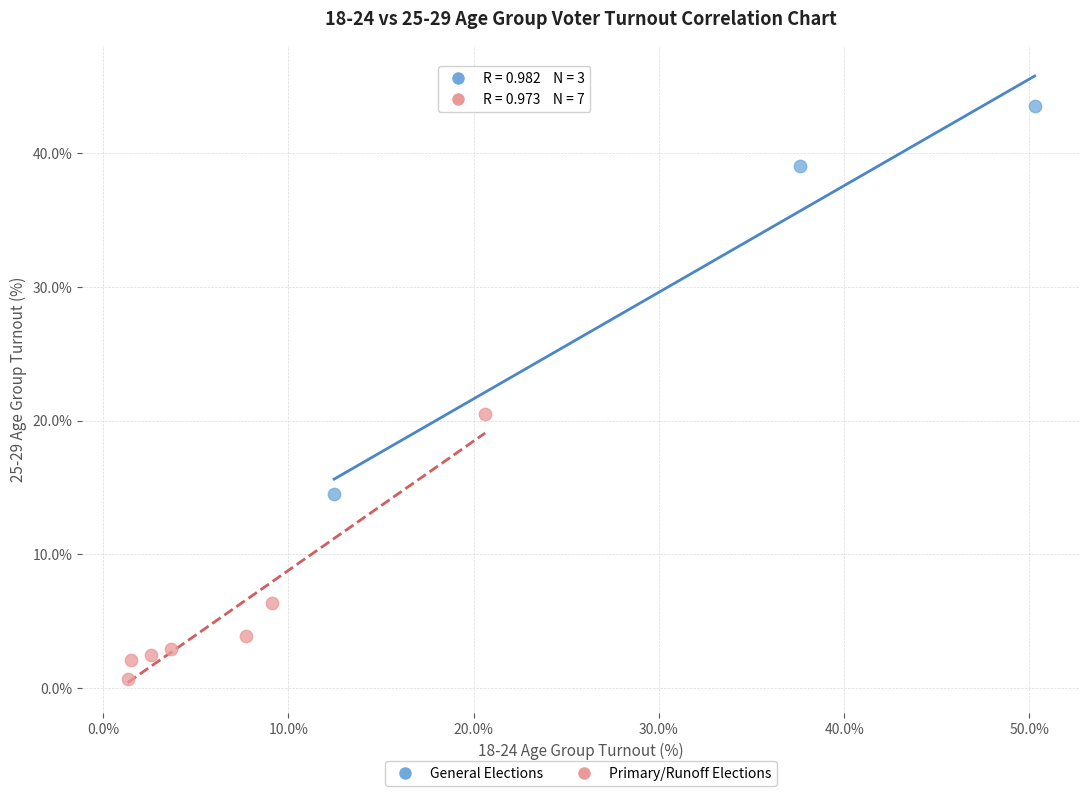

Which series has the largest Y range (max minus min)?

General Elections